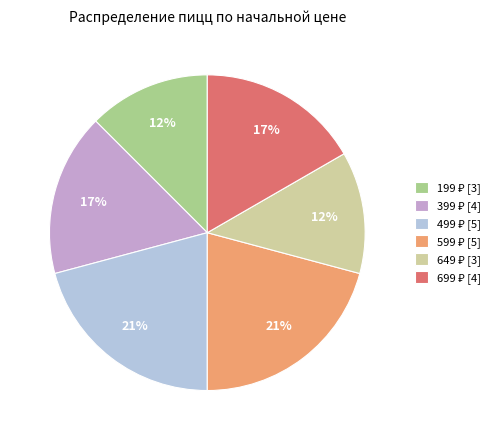

Is there a majority slice in this chart?

No